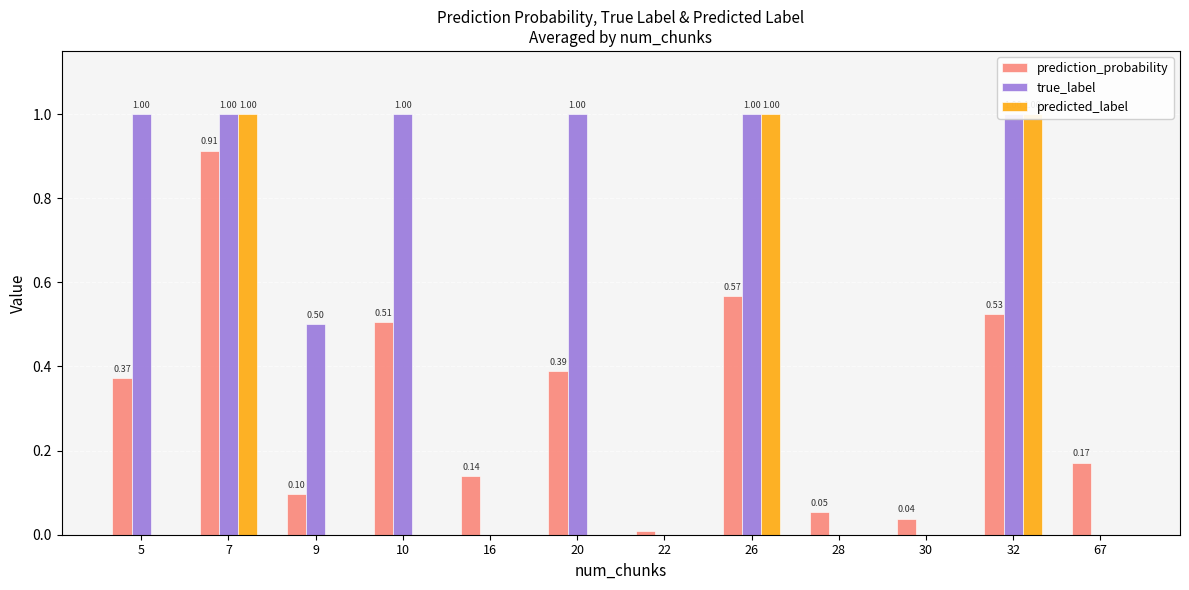

Rank the categories by prediction_probability value from lowest to highest.

22, 30, 28, 9, 16, 67, 5, 20, 10, 32, 26, 7